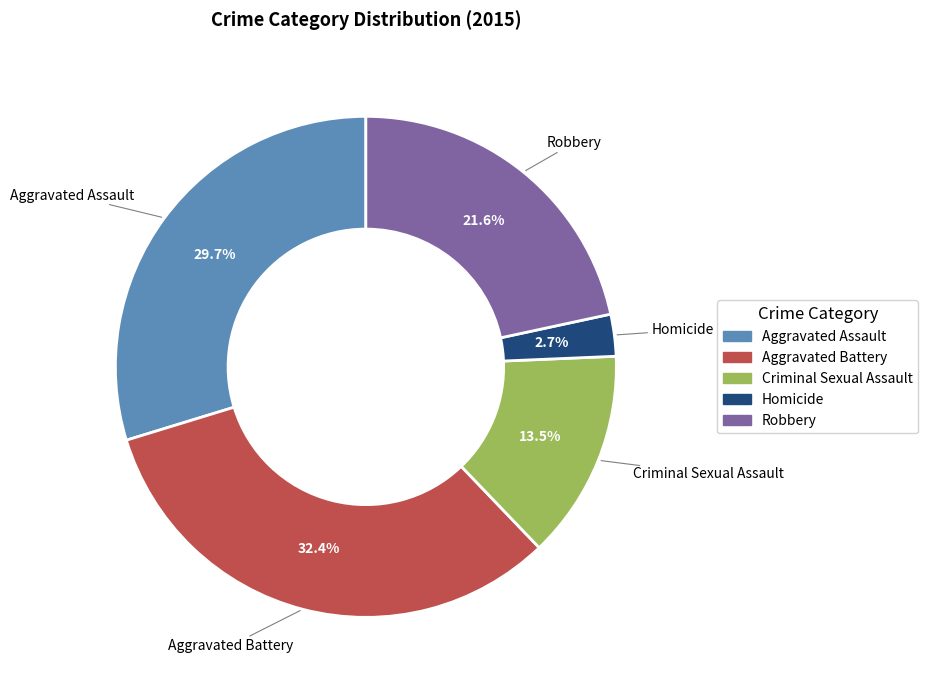

How many segments does this pie chart have?

5